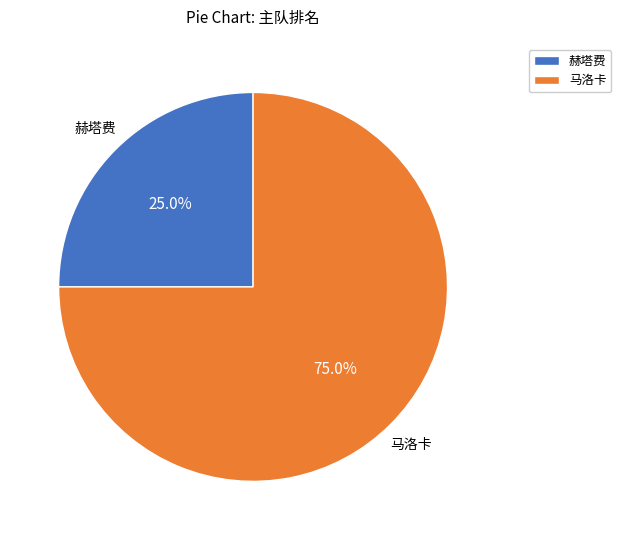

Which has a higher value, 马洛卡 or 赫塔费?

马洛卡